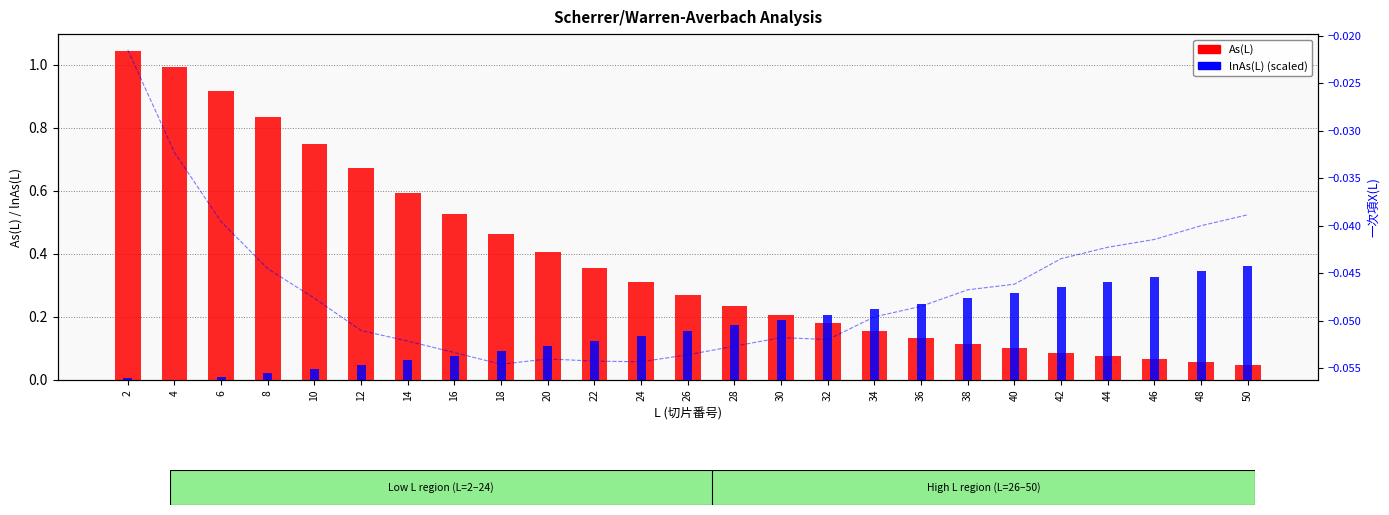

What is the value of the lnAs(L) (scaled) bar at the 9th from the left?

0.1